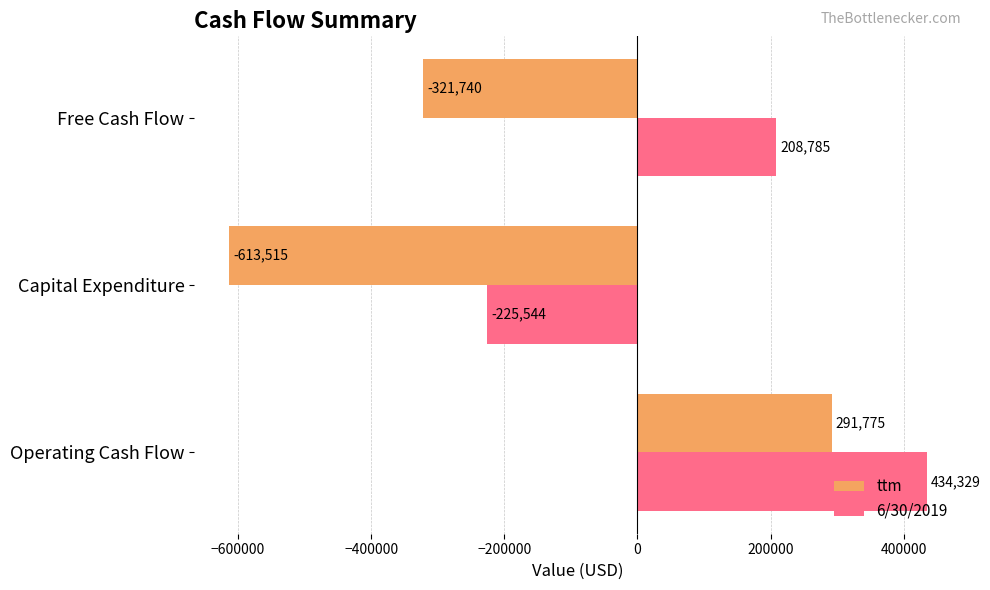

What is the maximum value for 6/30/2019?

434329